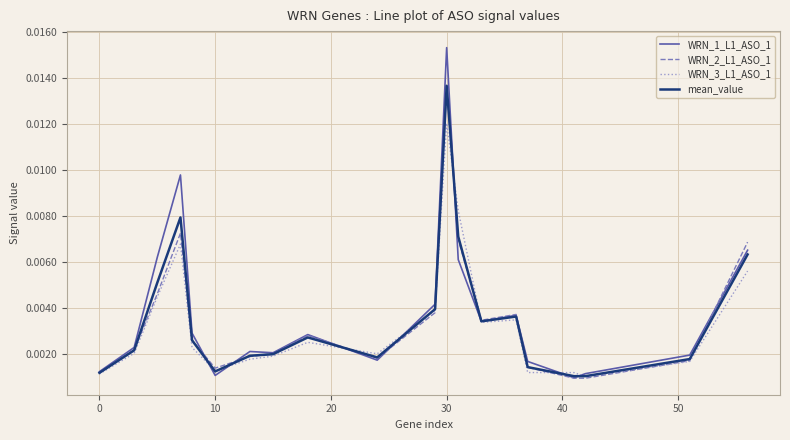

Which series has the widest spread of values?

WRN_1_L1_ASO_1